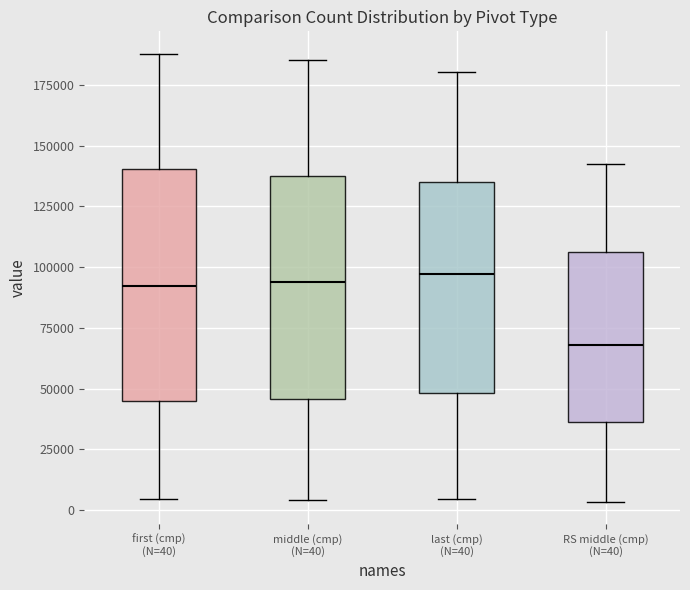

Reading left to right, transcribe this box plot: for each box, give where its median line is, the range the box spans, and where its two whiskers end, as read against the y-axis. The values are not printed on the chart, so give them approximately, as read against the axis.

first (cmp) (N=40): median 90000, box 45000 to 140000, whiskers 5000 to 190000
middle (cmp) (N=40): median 95000, box 45000 to 140000, whiskers 5000 to 185000
last (cmp) (N=40): median 95000, box 50000 to 135000, whiskers 5000 to 180000
RS middle (cmp) (N=40): median 70000, box 35000 to 105000, whiskers 5000 to 145000